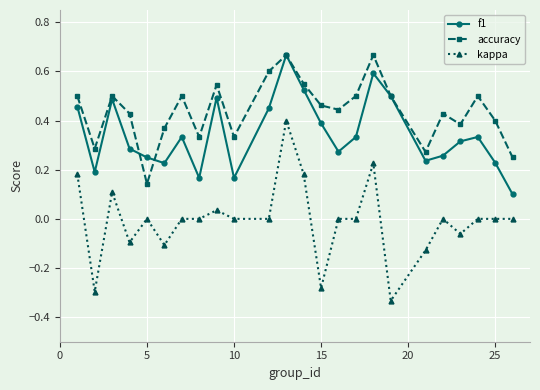

Rank the series by their average value, from lowest to highest.

kappa, f1, accuracy